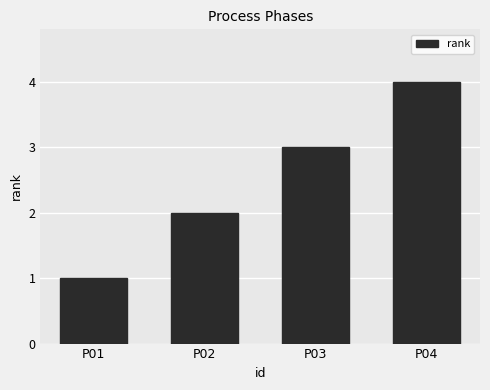

Reading left to right, extract all data points from this chart.

1	2	3	4